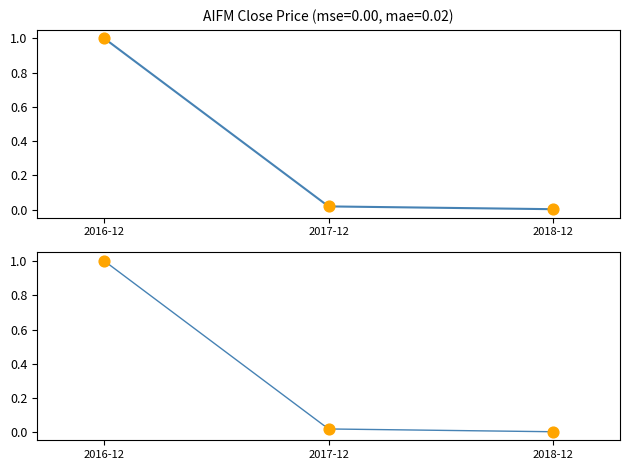

What is the change in value from 2016-12 to 2017-12?

-1.0